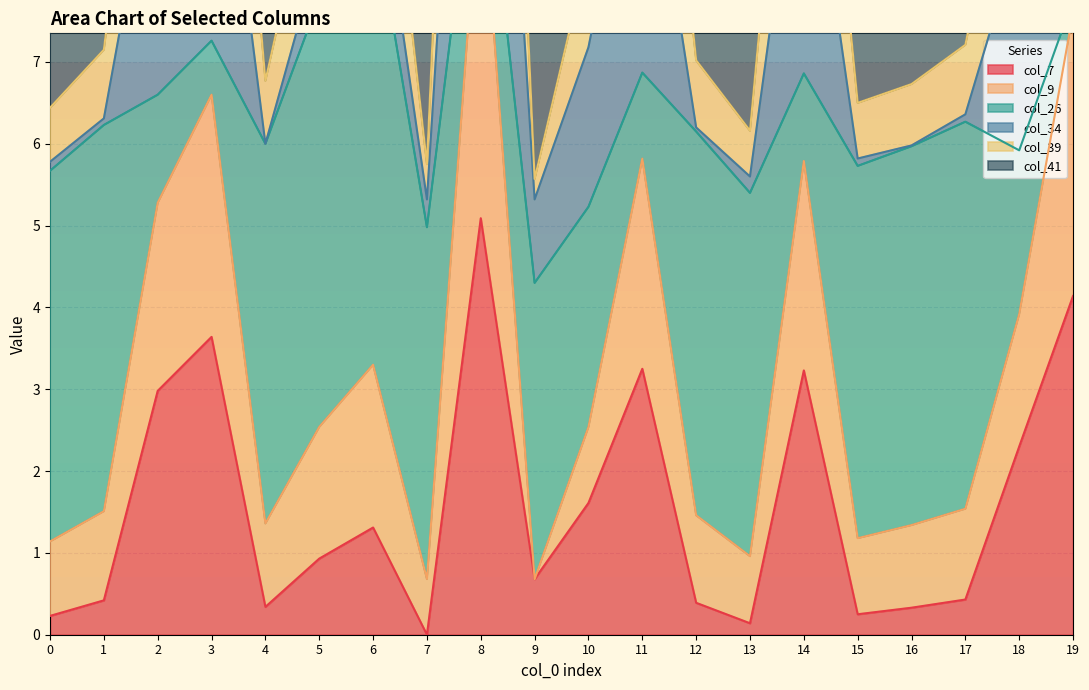

True or false: col_7 has a value of 1.2 at 3.

False